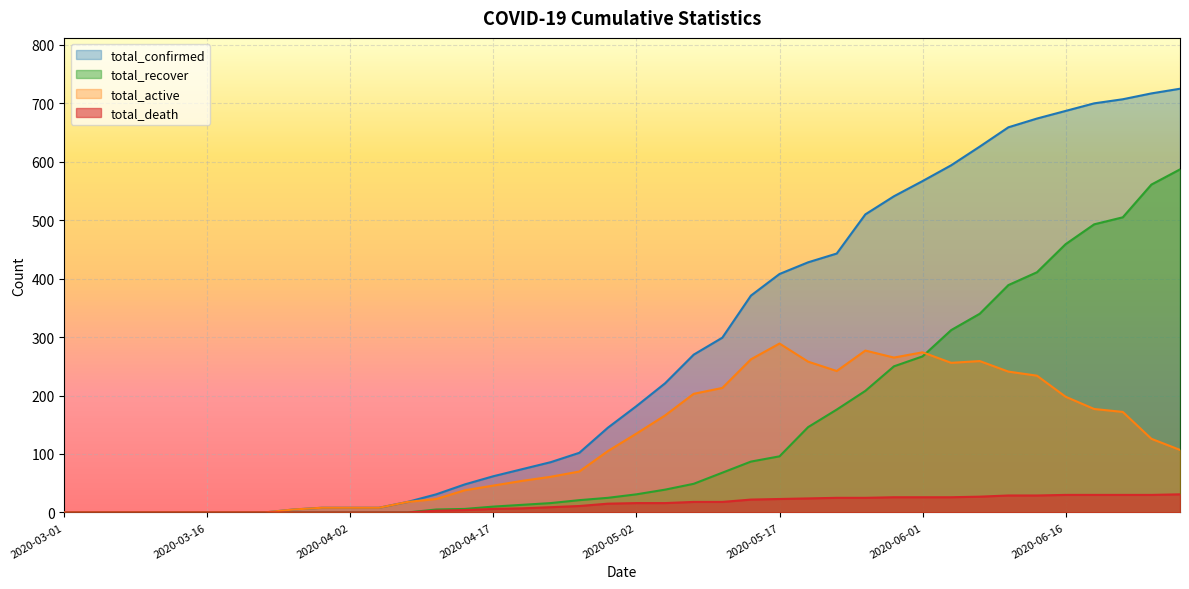

The value of total_active at 2020-05-20 is 148. True or false?

False